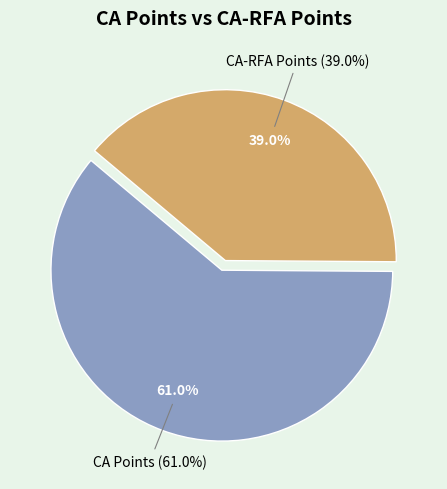

What is the smallest slice in the pie chart?

CA-RFA Points